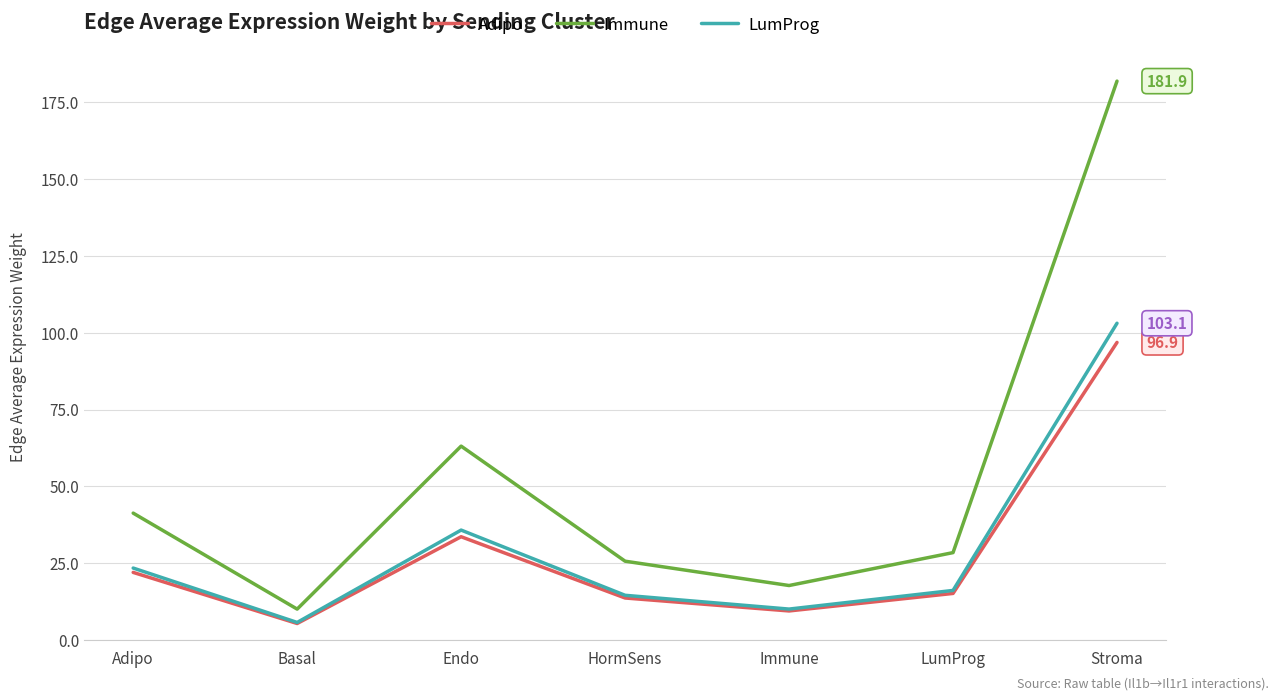

Where is Adipo nearest to the value 51?

Endo